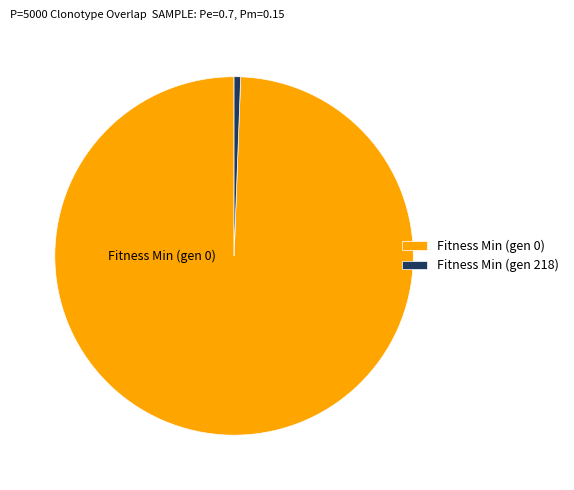

Is there a majority slice in this chart?

Yes